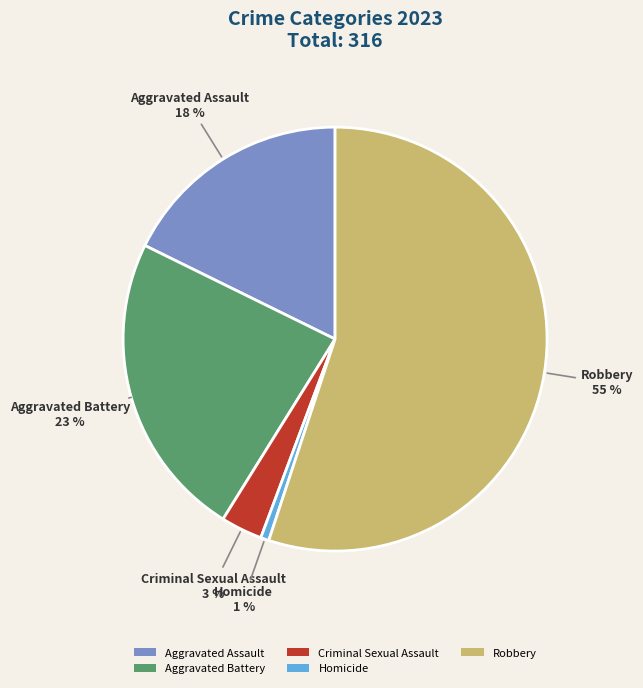

Which has a higher value, Criminal Sexual Assault or Homicide?

Criminal Sexual Assault